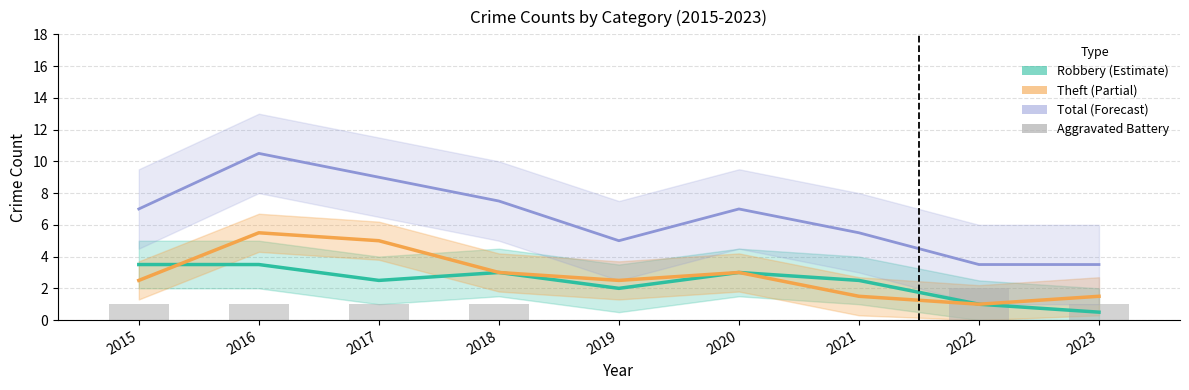

Reading left to right, list all the values displayed in this chart.

Robbery (Estimate): 2015=3.5	2016=3.5	2017=2.5	2018=3.0	2019=2.0	2020=3.0	2021=2.5	2022=1.0	2023=0.5
Theft (Partial): 2015=2.5	2016=5.5	2017=5.0	2018=3.0	2019=2.5	2020=3.0	2021=1.5	2022=1.0	2023=1.5
Total (Forecast): 2015=7.0	2016=10.5	2017=9.0	2018=7.5	2019=5.0	2020=7.0	2021=5.5	2022=3.5	2023=3.5
Aggravated Battery: 2015=1.0	2016=1.0	2017=1.0	2018=1.0	2019=0.0	2020=0.0	2021=0.0	2022=2.0	2023=1.0